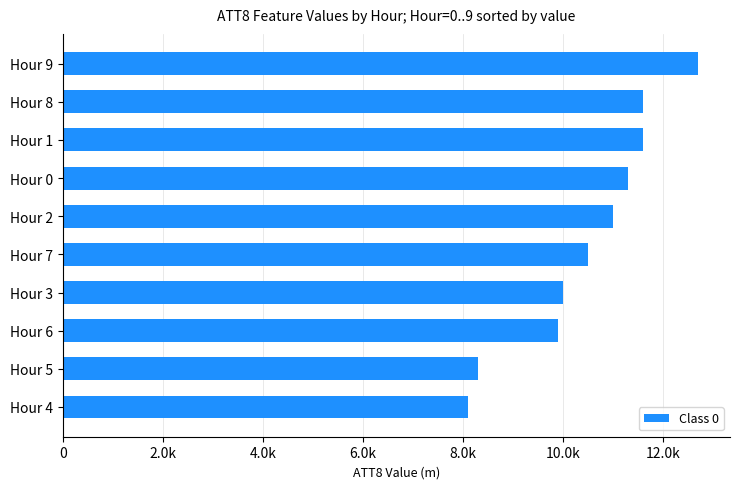

Does the chart contain any negative values?

No